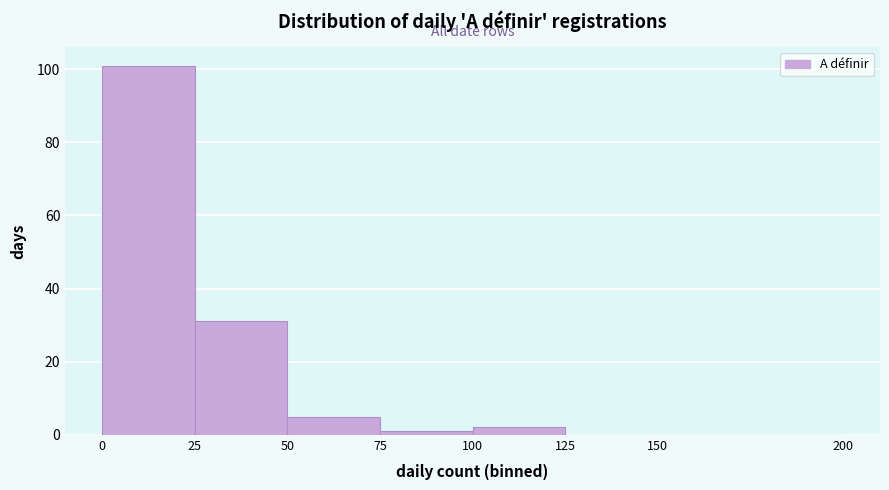

Over which range of the x-axis is the bar tallest?

0 to 25